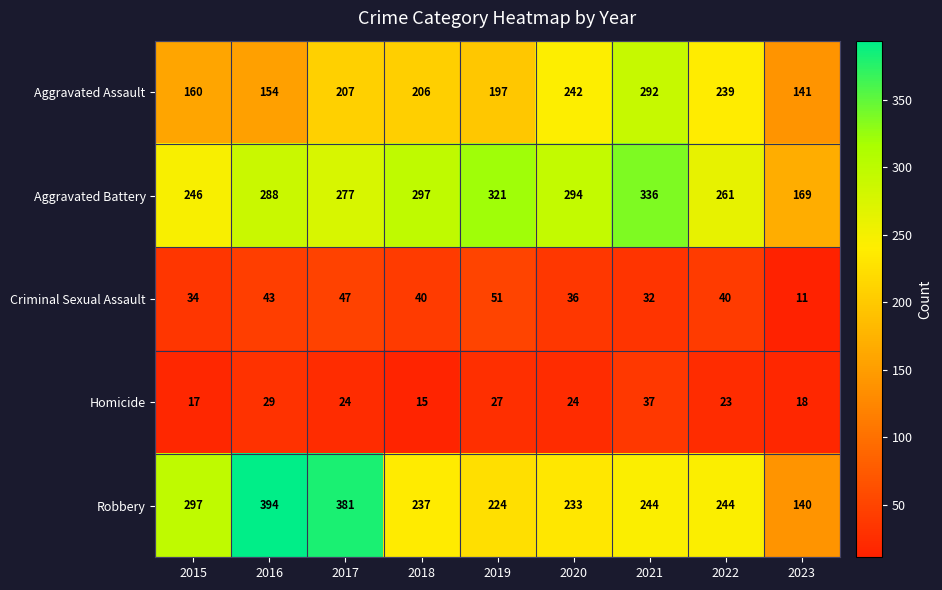

What is the sum of all Homicide values?

214